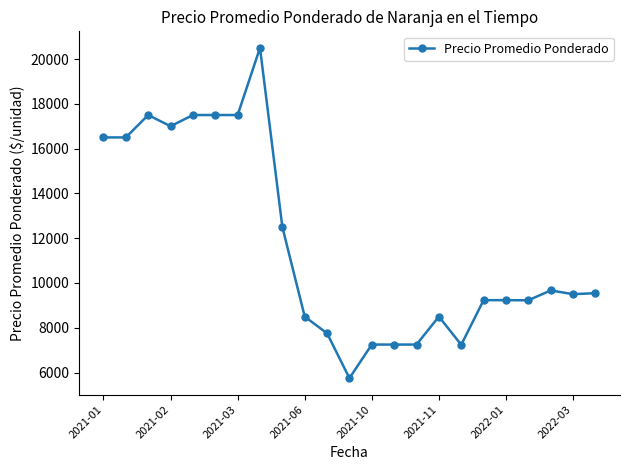

What is the difference between the maximum and minimum values?

14750